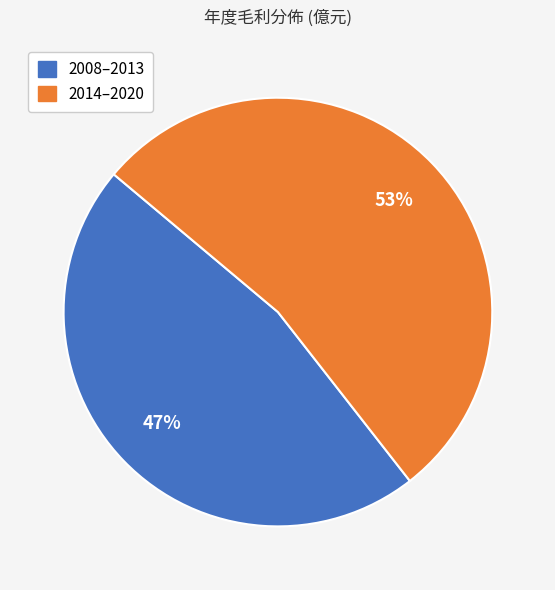

Which slice is the largest?

2014–2020